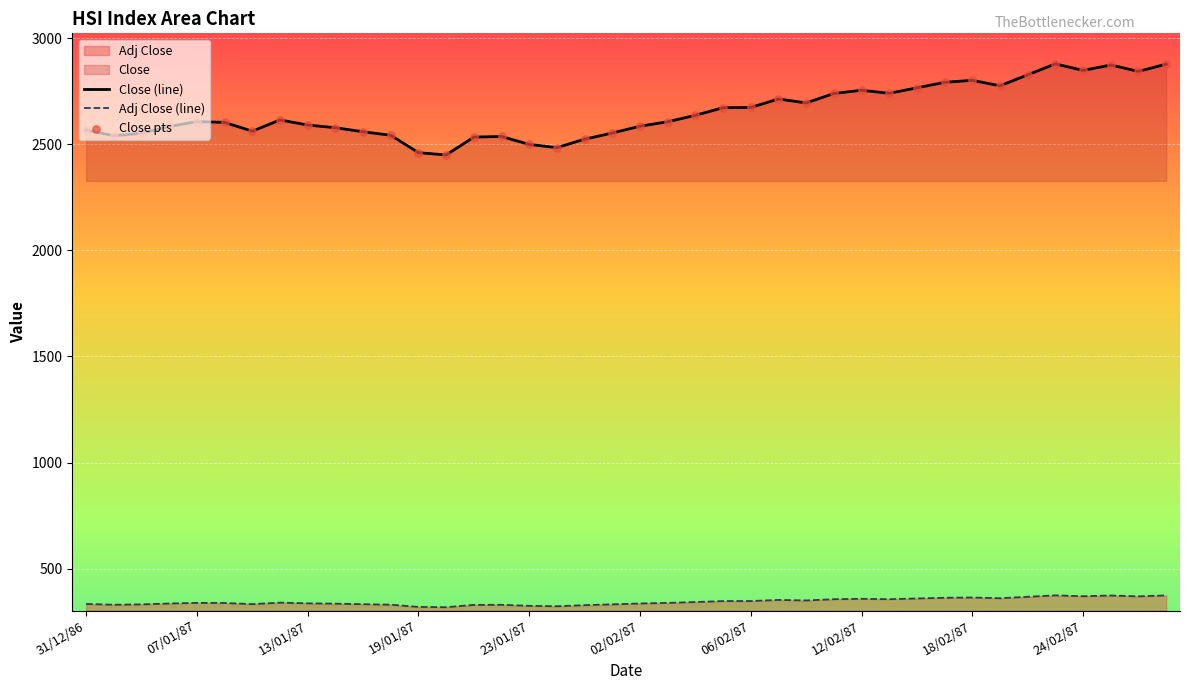

Which series has the largest Y range (max minus min)?

Close (line)